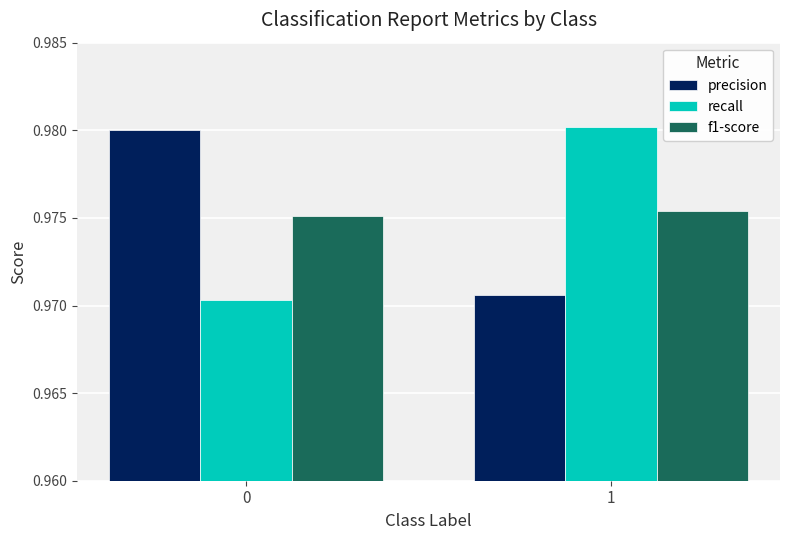

What is the sum of all precision values?

2.0